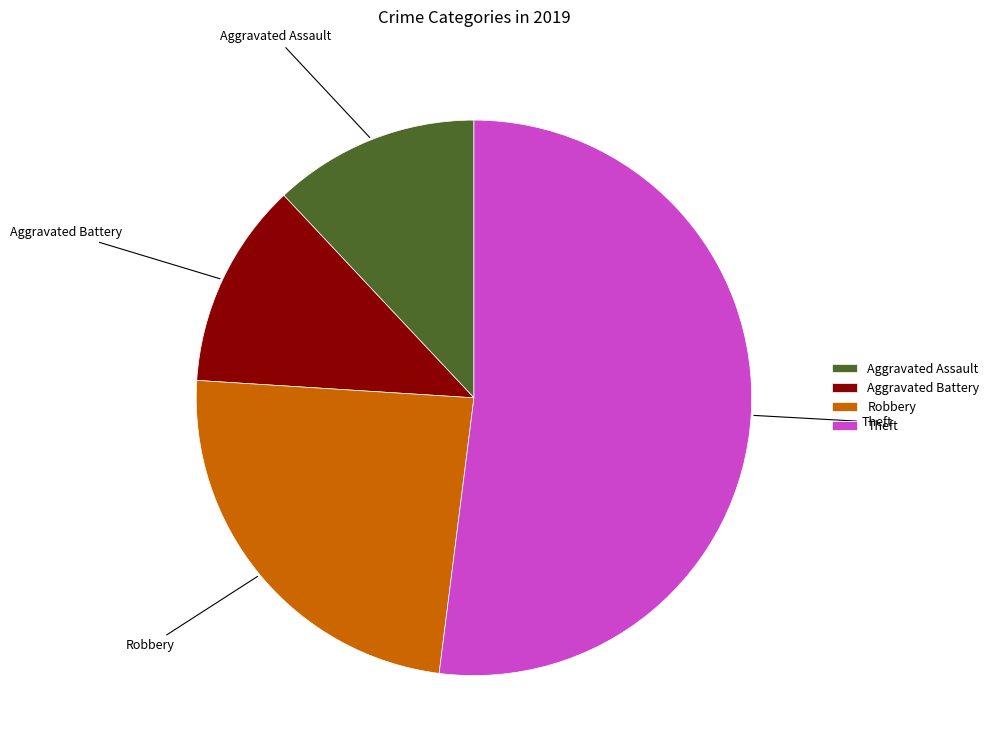

Which category has the biggest portion of the pie?

Theft